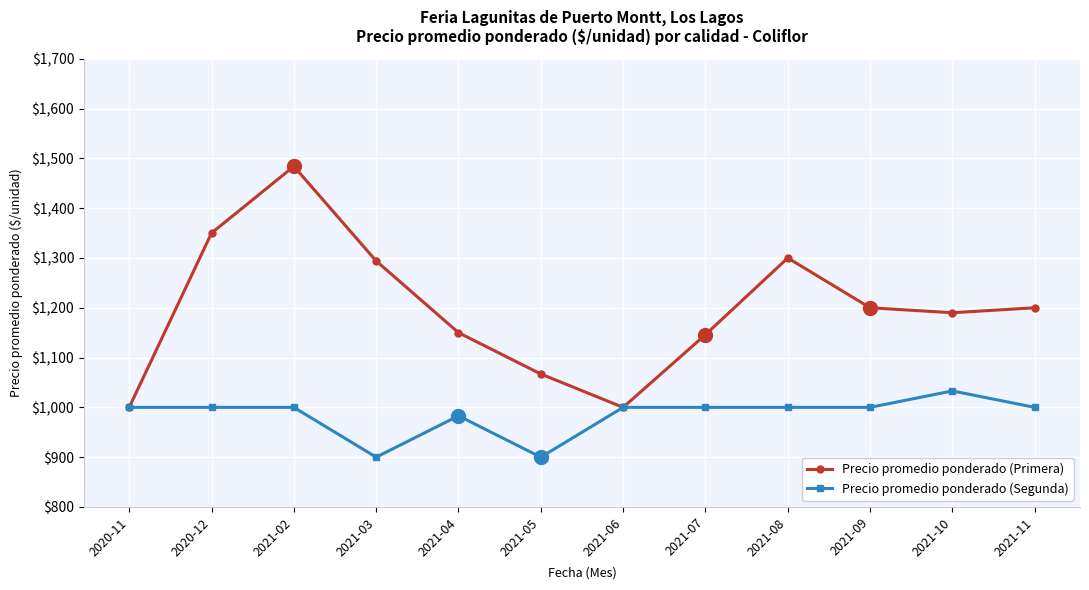

Between 2021-03 and 2021-05, which series saw the biggest shift?

Precio promedio ponderado (Primera)